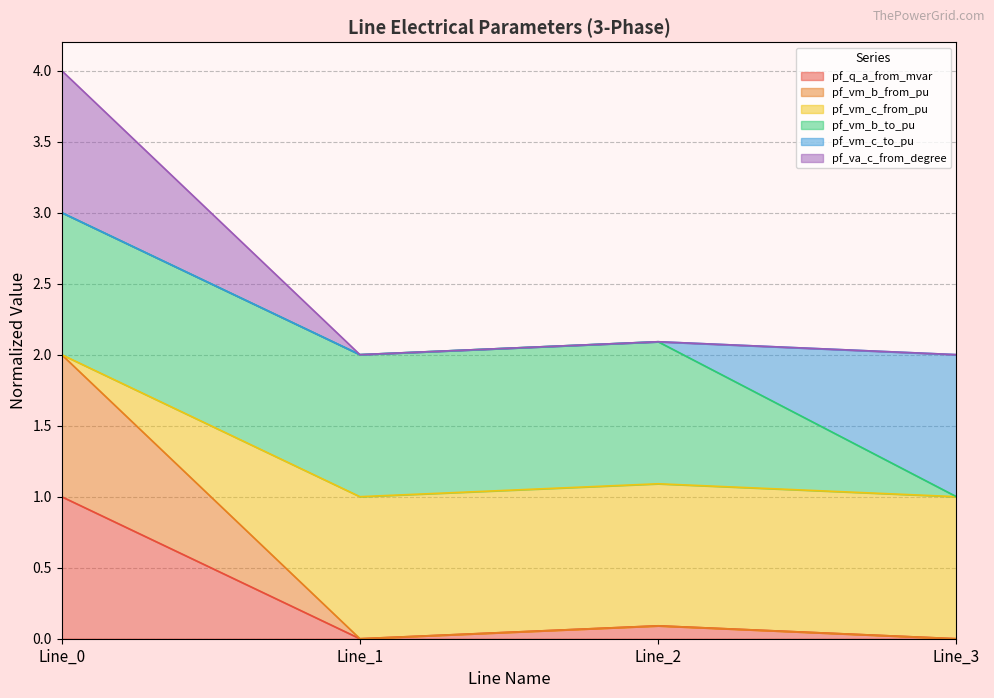

True or false: pf_vm_b_from_pu and pf_vm_c_from_pu intersect in this chart.

False